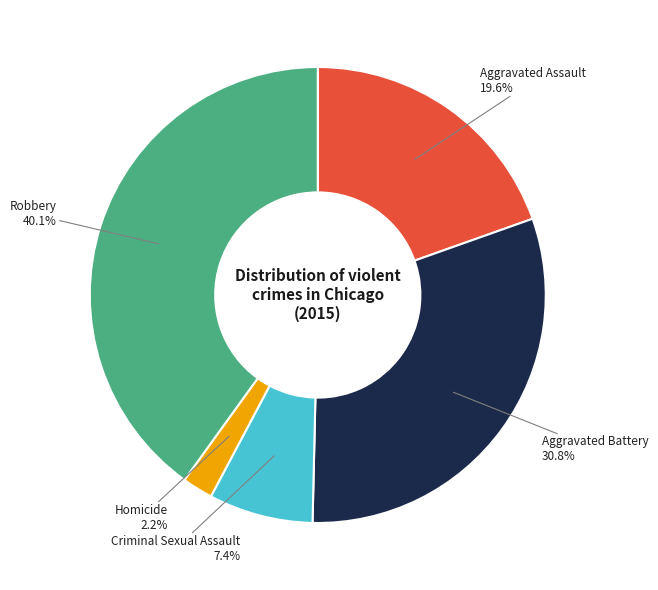

What percentage do Homicide and Aggravated Assault together represent?

21.8%